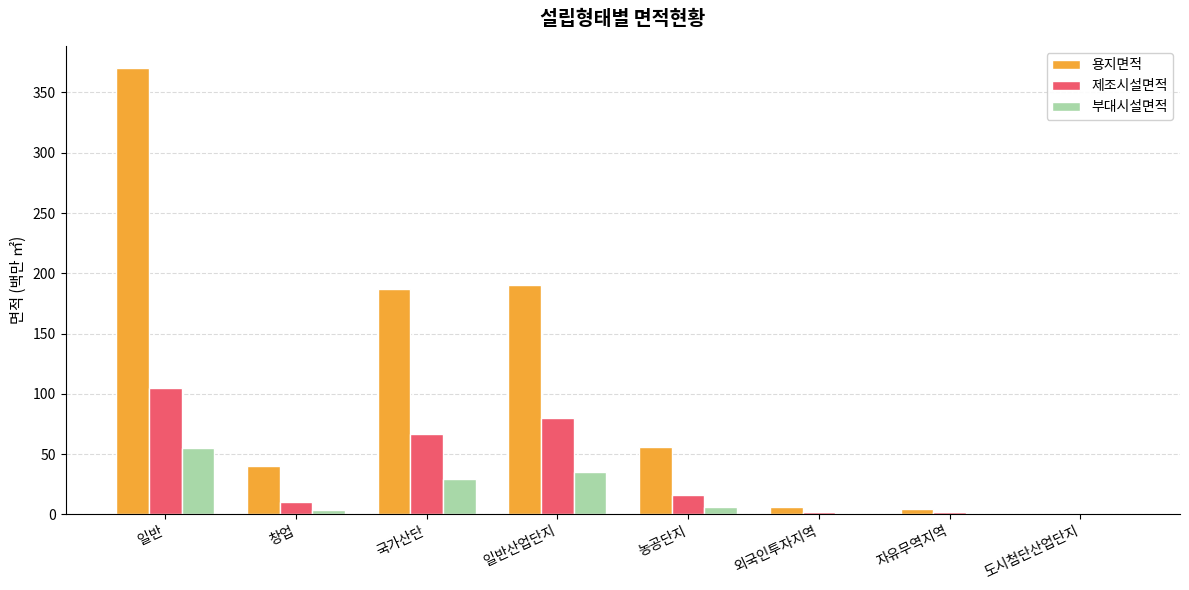

True or false: 부대시설면적 has a value of 9.6 at 국가산단.

False